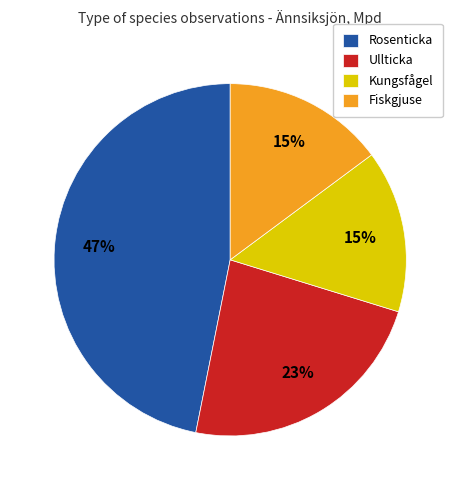

Does Fiskgjuse represent more than half of the total?

No